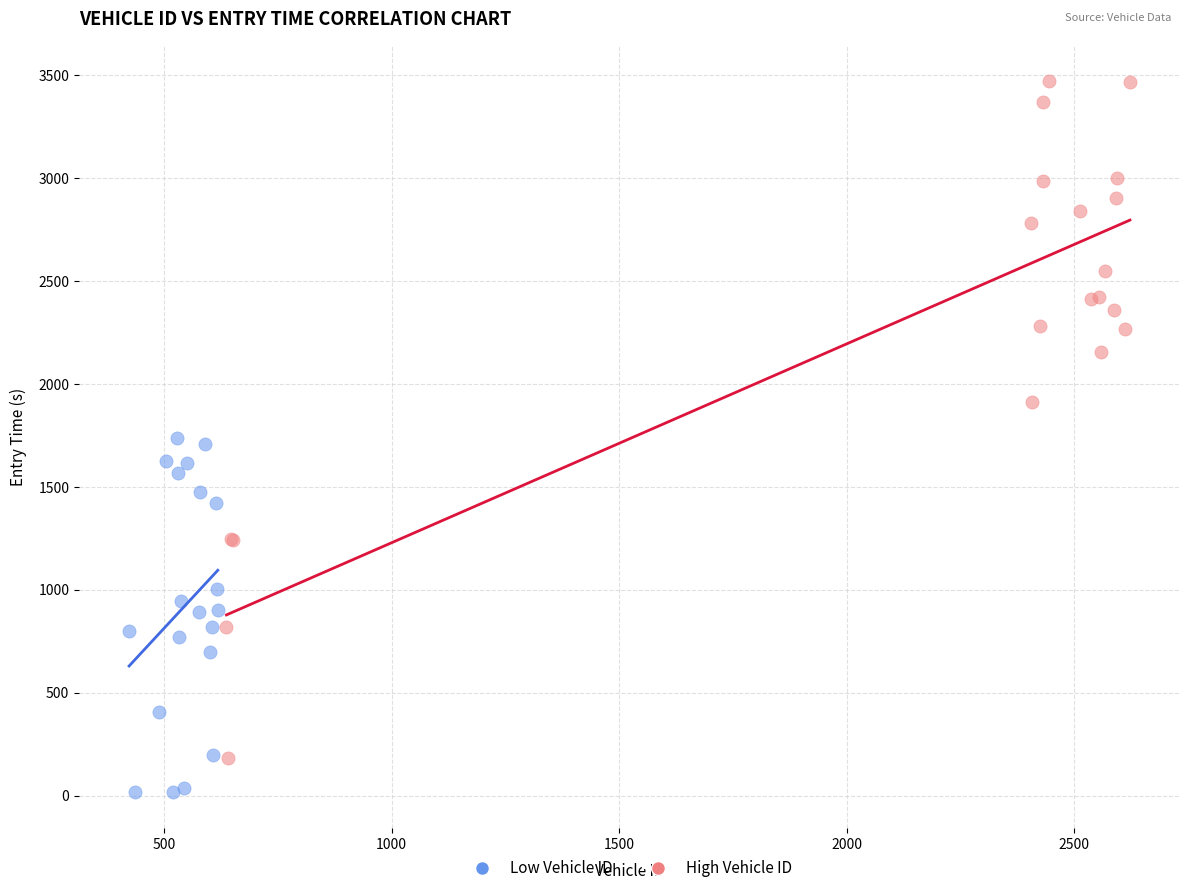

Which series reaches the minimum Y coordinate?

Low Vehicle ID